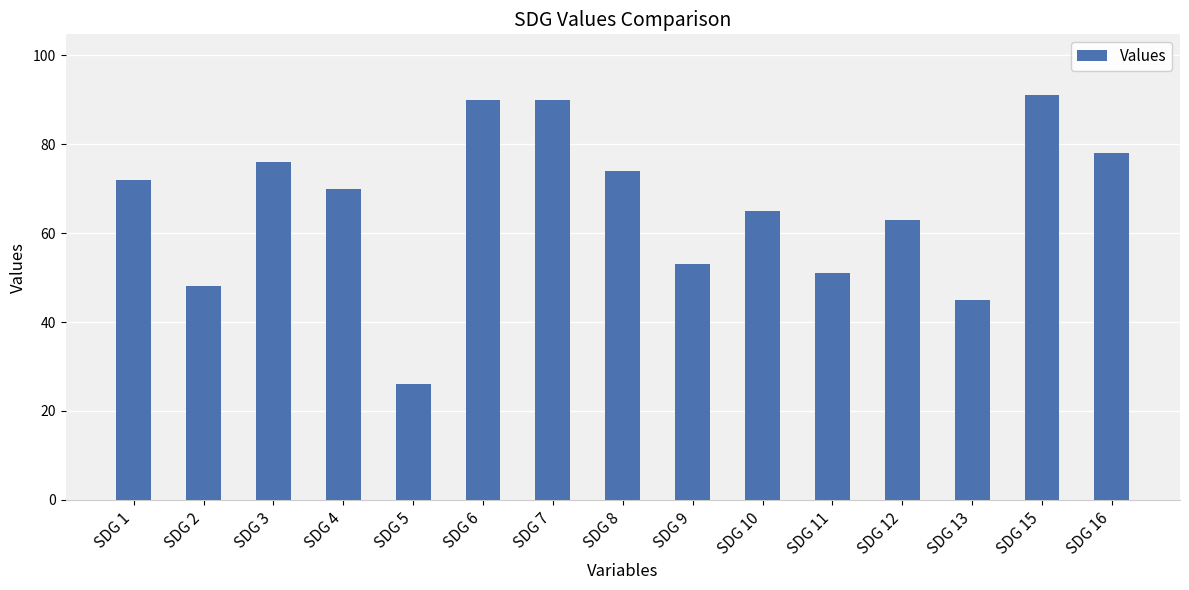

How many bars are there in total?

15